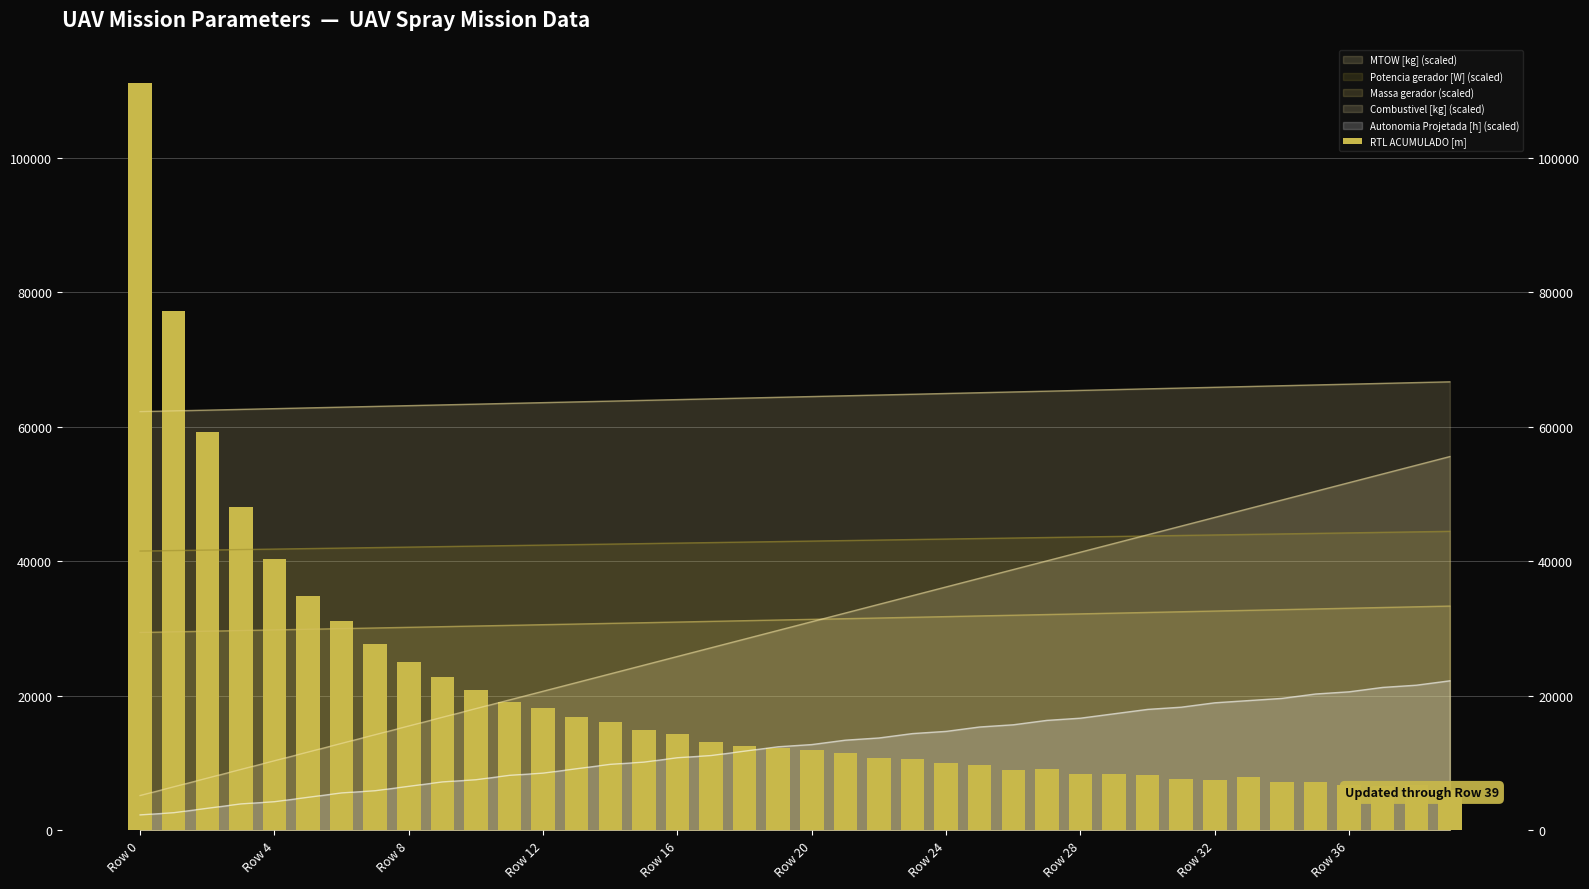

How many values are below 12271?

20